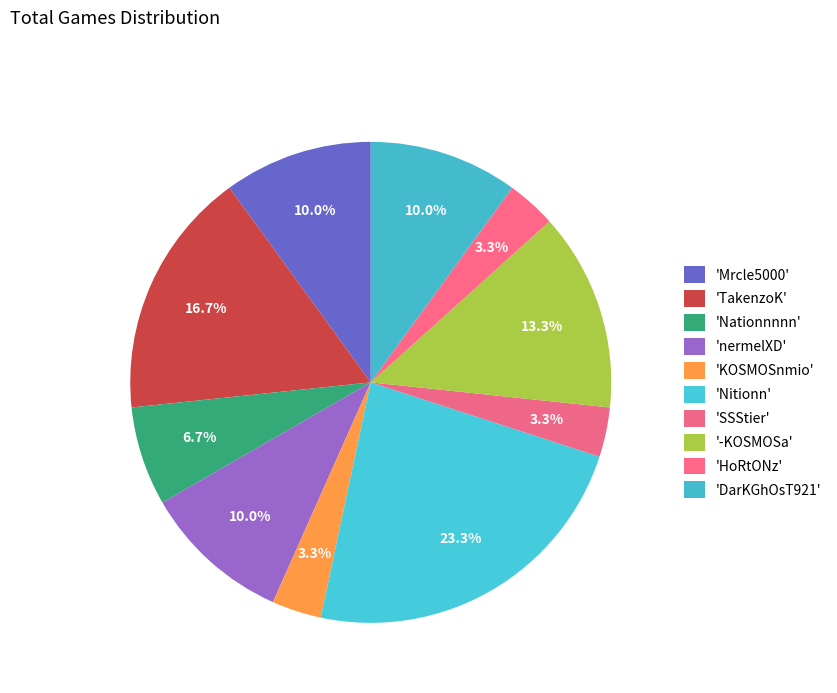

How many slices are in this pie chart?

10